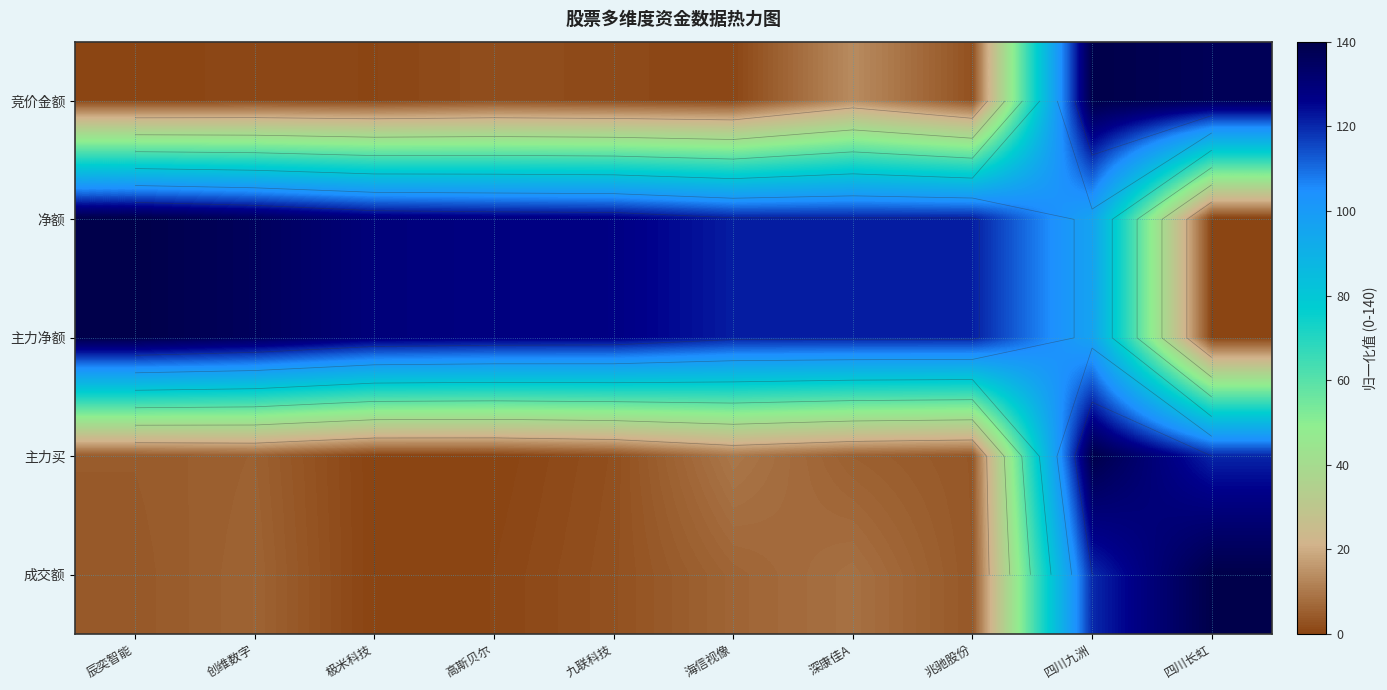

Count the number of data series in this chart.

5